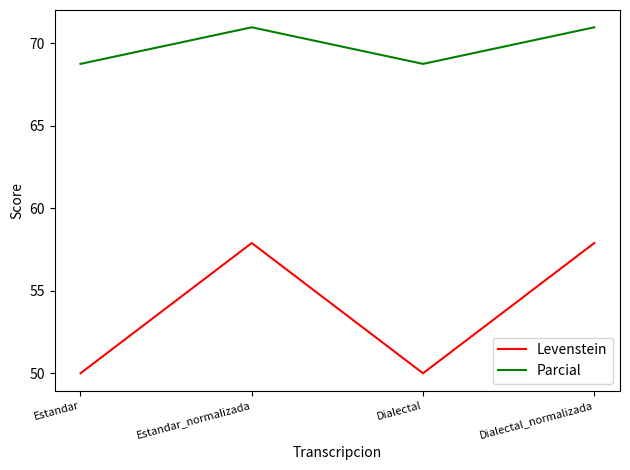

What is the greatest value displayed?

71.0